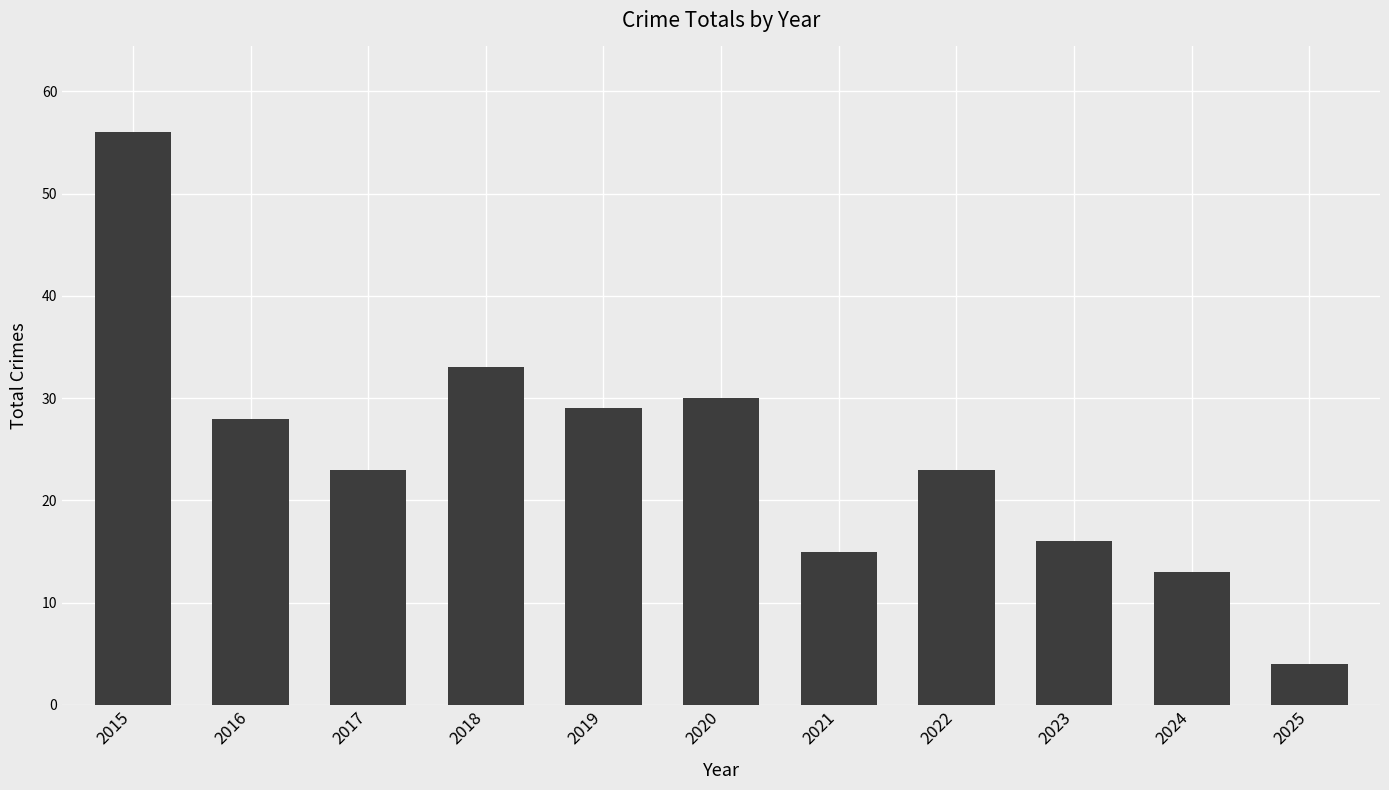

Between 2020 and 2017, which is larger?

2020